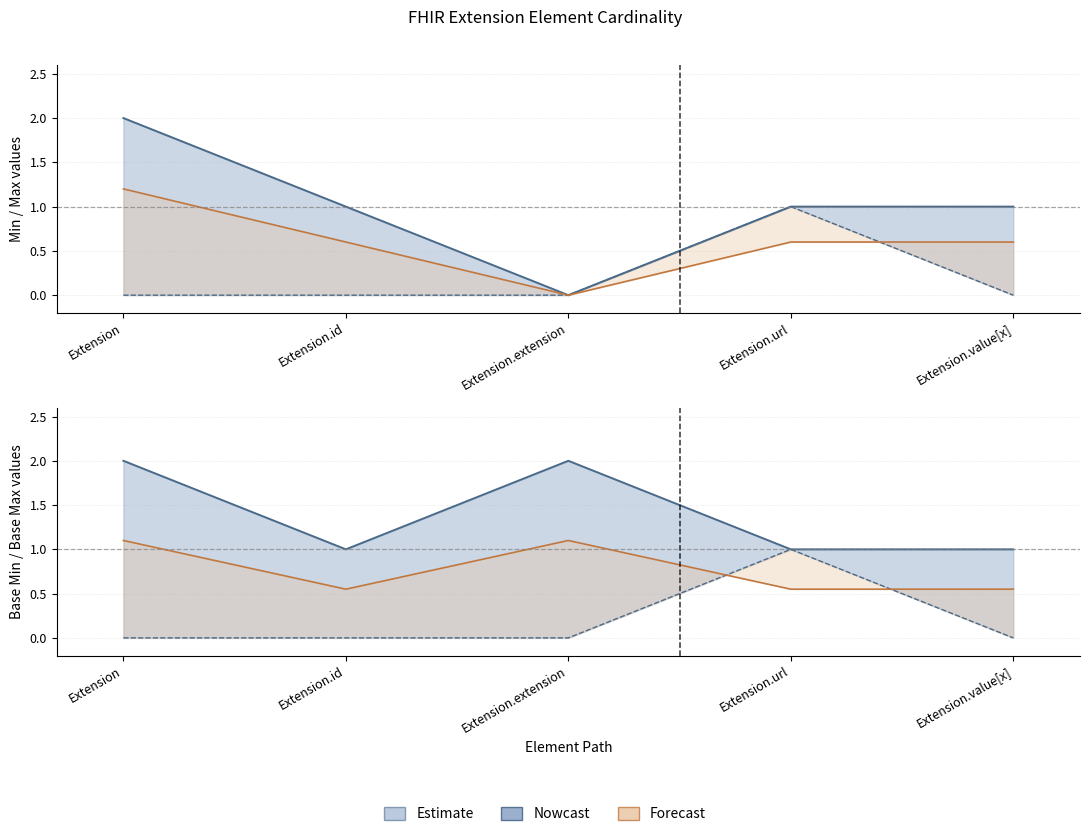

True or false: Max has more than 0 points higher than both neighbors.

False